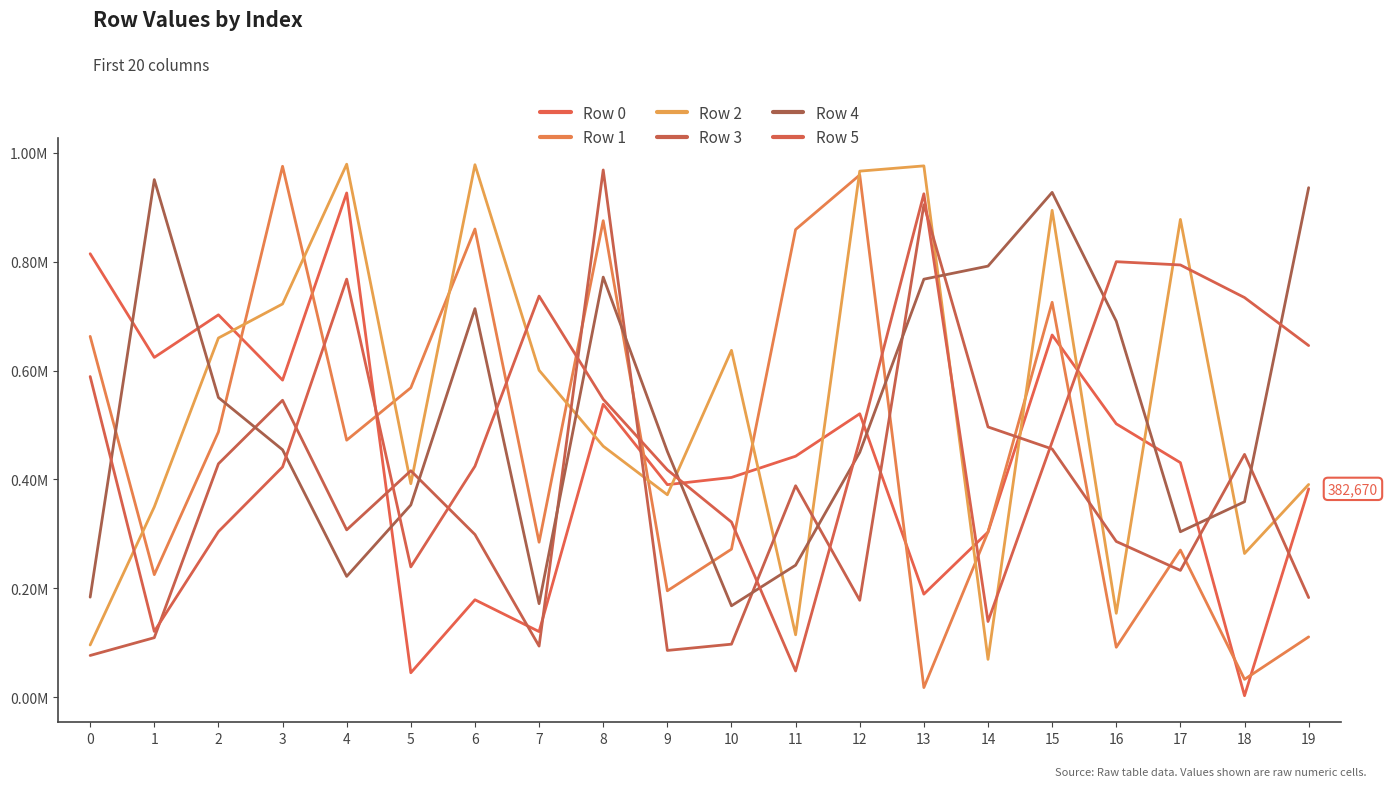

What is the difference between the Row 2 values at 0 and 18?

167961